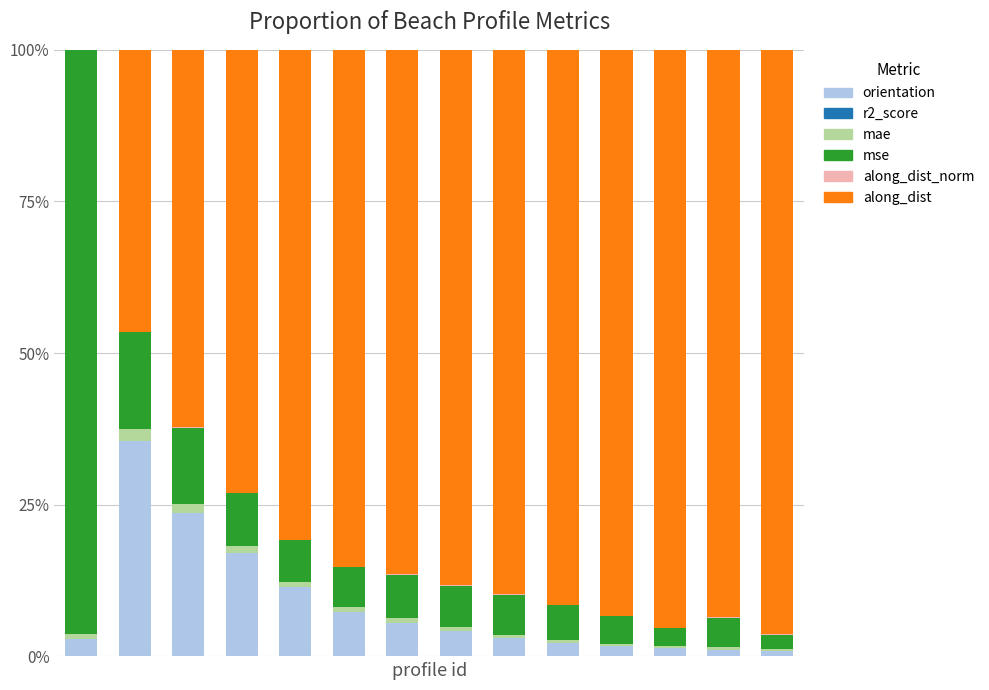

What is the highest value of the orientation series?

35.5